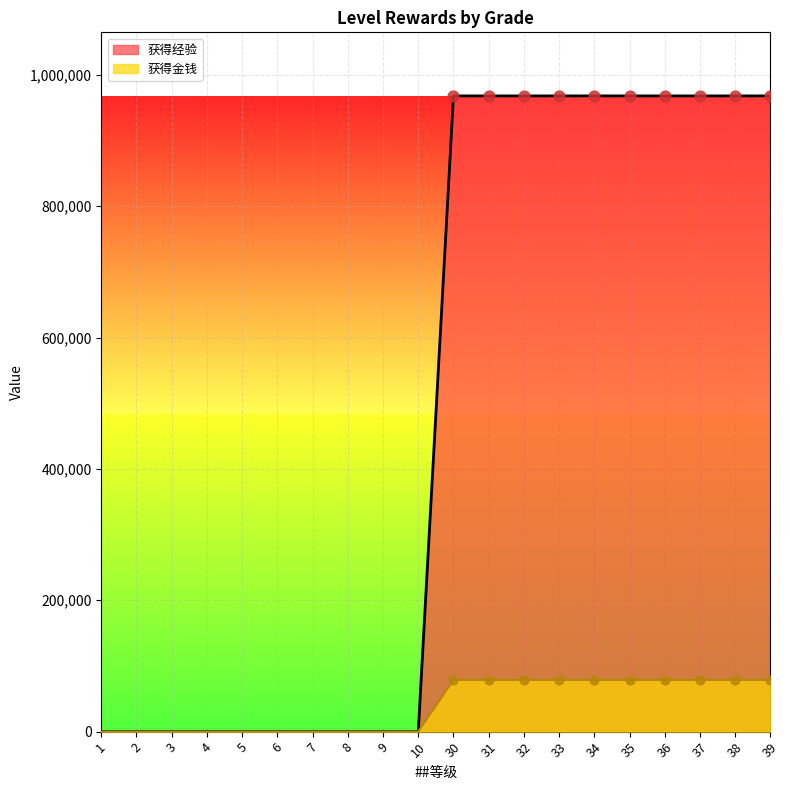

Which series has the largest total across all categories?

获得经验